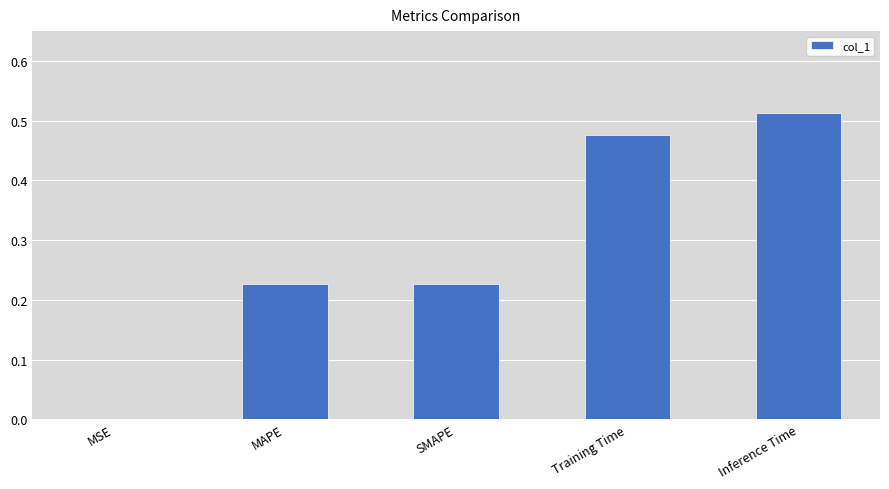

The chart shows a value of 0.8 at Inference Time. True or false?

False